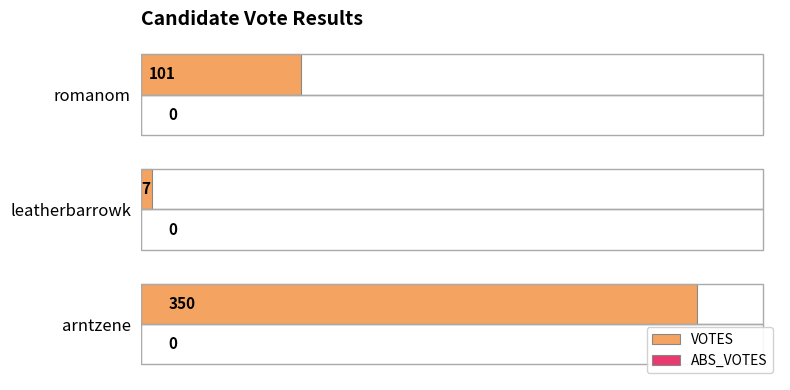

List the labels in order of value, smallest first.

leatherbarrowk, romanom, arntzene